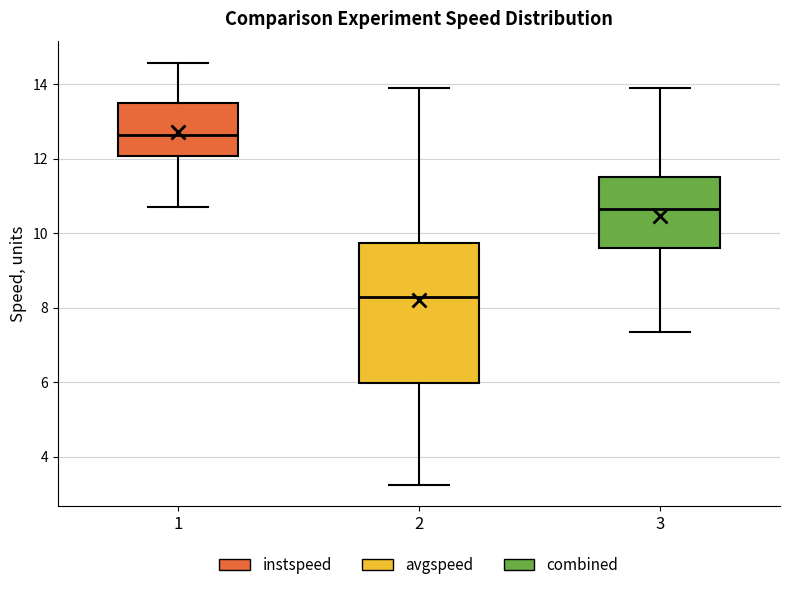

Reading left to right, read every box against the y-axis: the position of its median line, the range the box covers, and the ends of its whiskers. The values are not printed on the chart, so give them approximately, as read against the axis.

1: median 12.6, box 12.0 to 13.4, whiskers 10.6 to 14.6
2: median 8.2, box 6.0 to 9.8, whiskers 3.2 to 13.8
3: median 10.6, box 9.6 to 11.6, whiskers 7.4 to 13.8